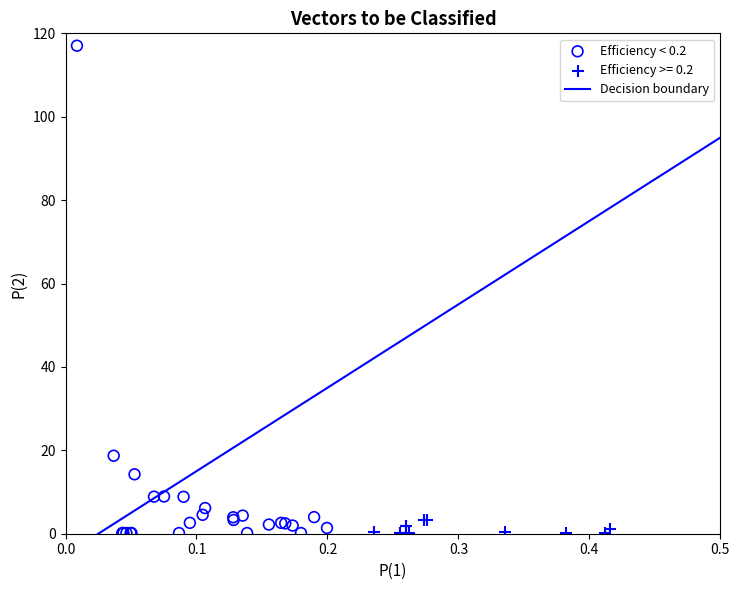

Which series contains the highest Y value?

Efficiency < 0.2